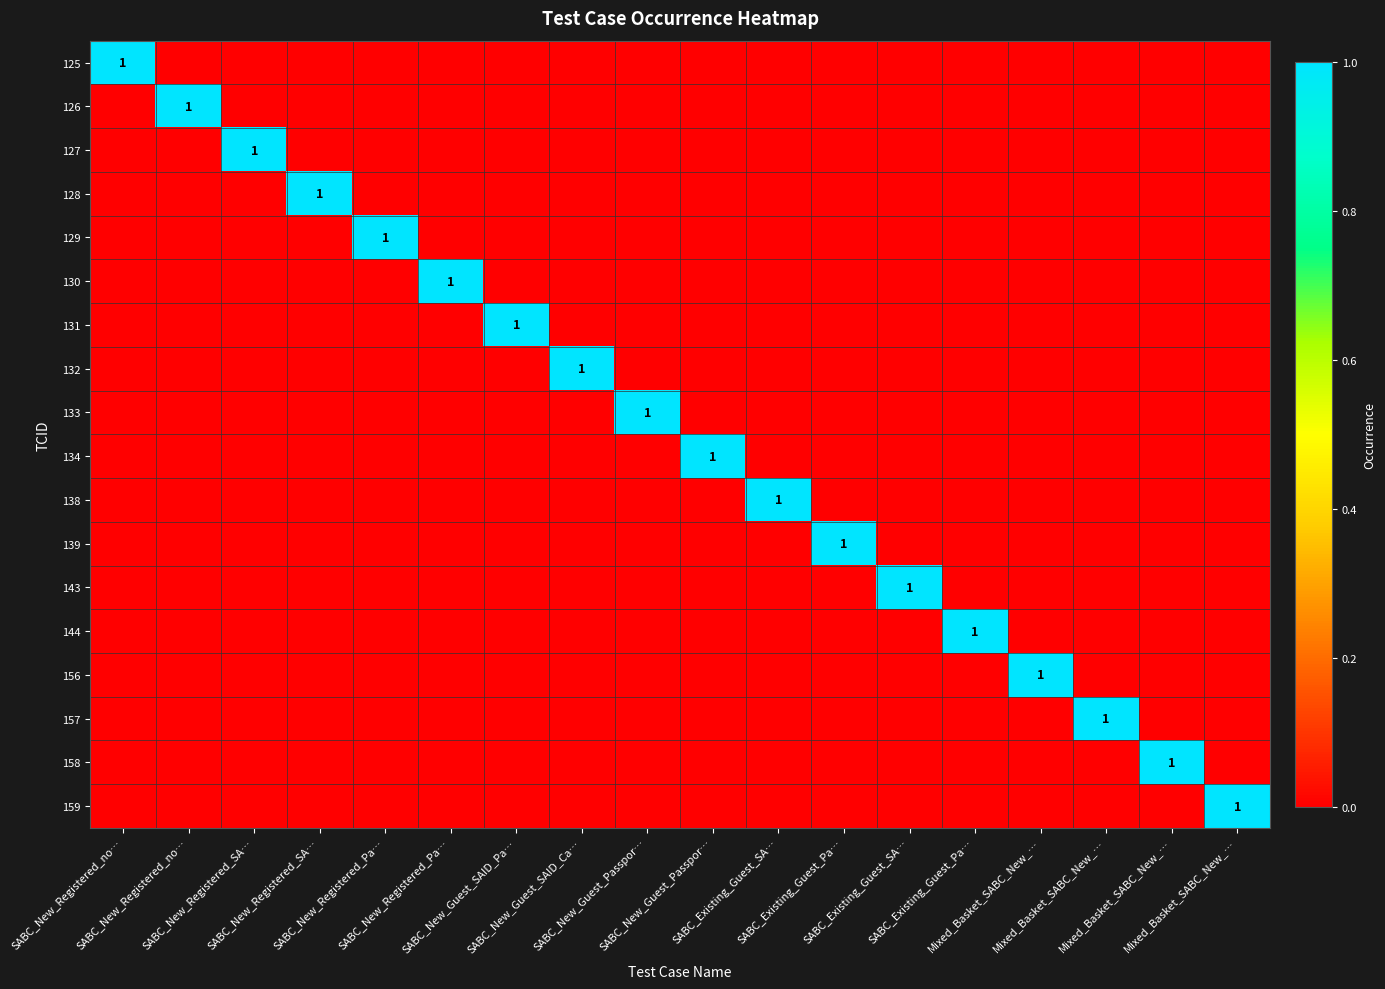

The 125 series shows 0 at Mixed_Basket_SABC_New_…. True or false?

True